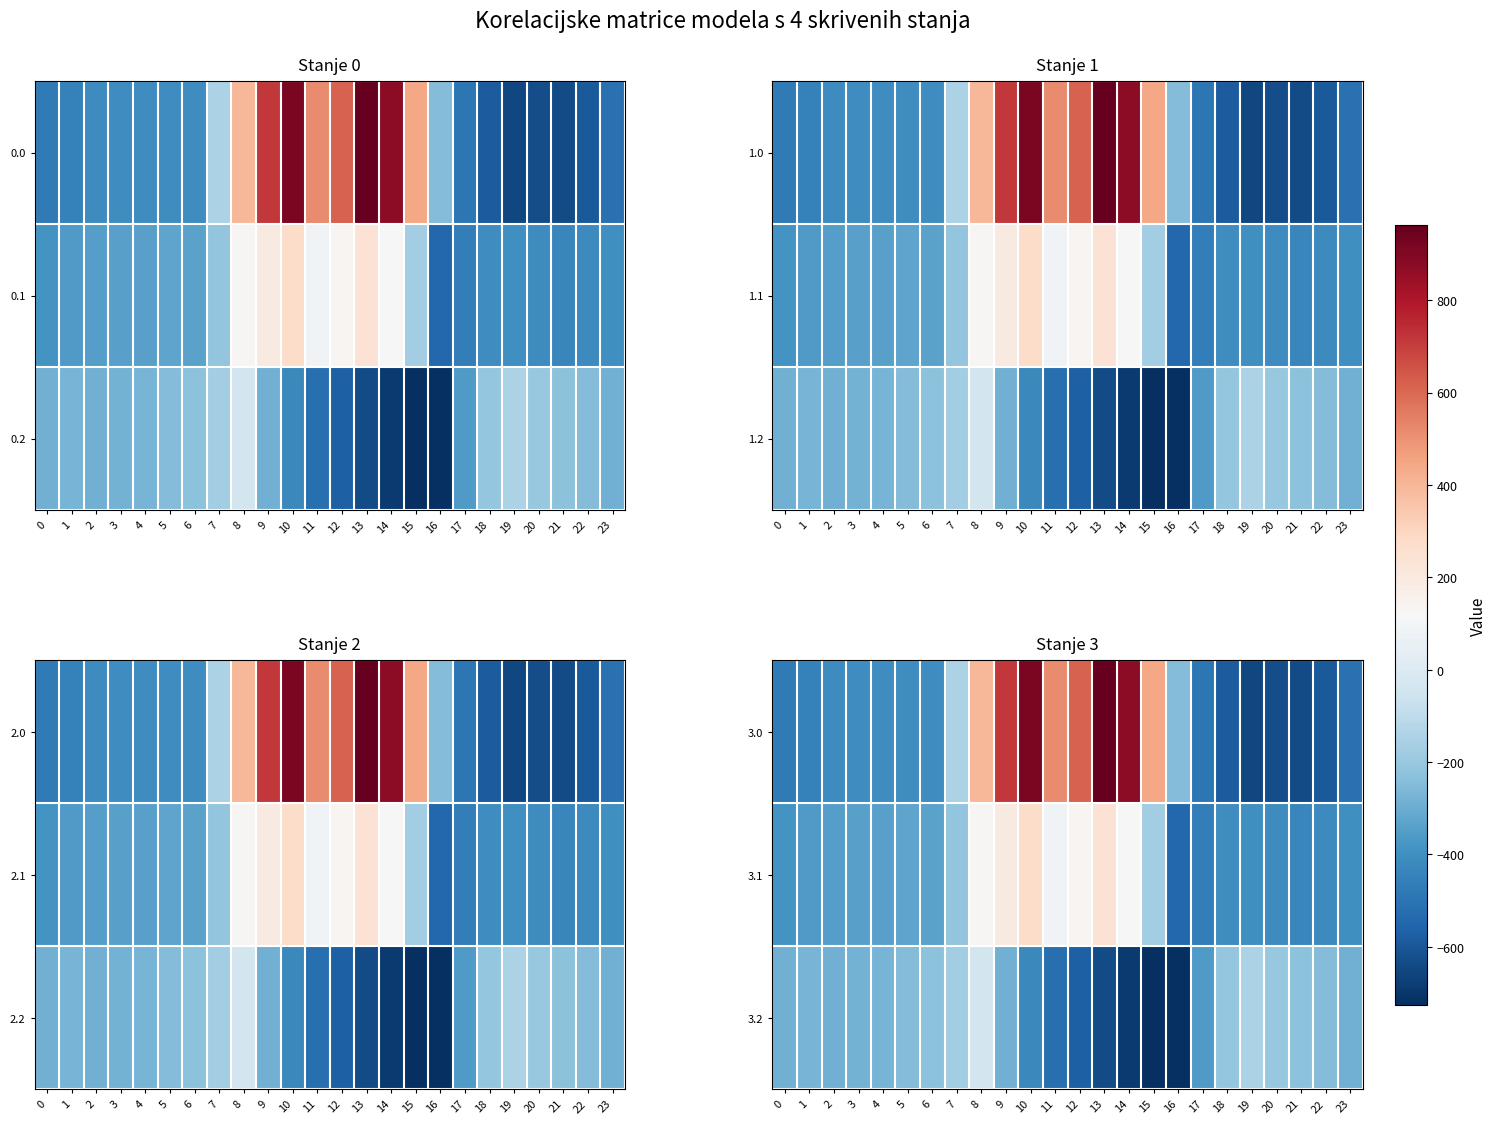

Rank the categories by 3.1 value from lowest to highest.

16, 17, 21, 22, 20, 18, 19, 23, 0, 1, 2, 3, 4, 6, 5, 7, 15, 11, 14, 8, 12, 9, 13, 10